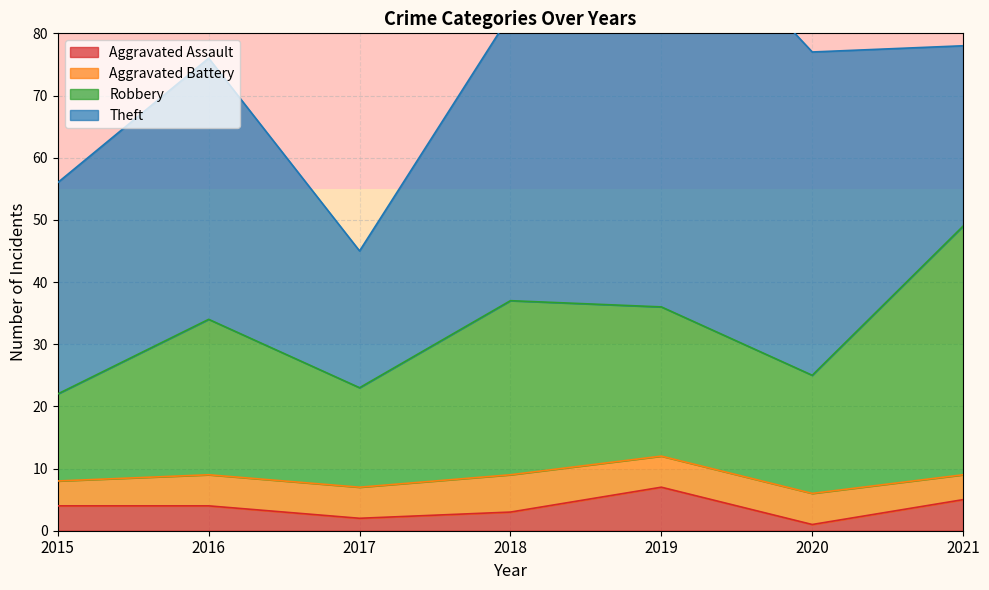

What is the value of the Robbery point at the 3rd from the left?

23